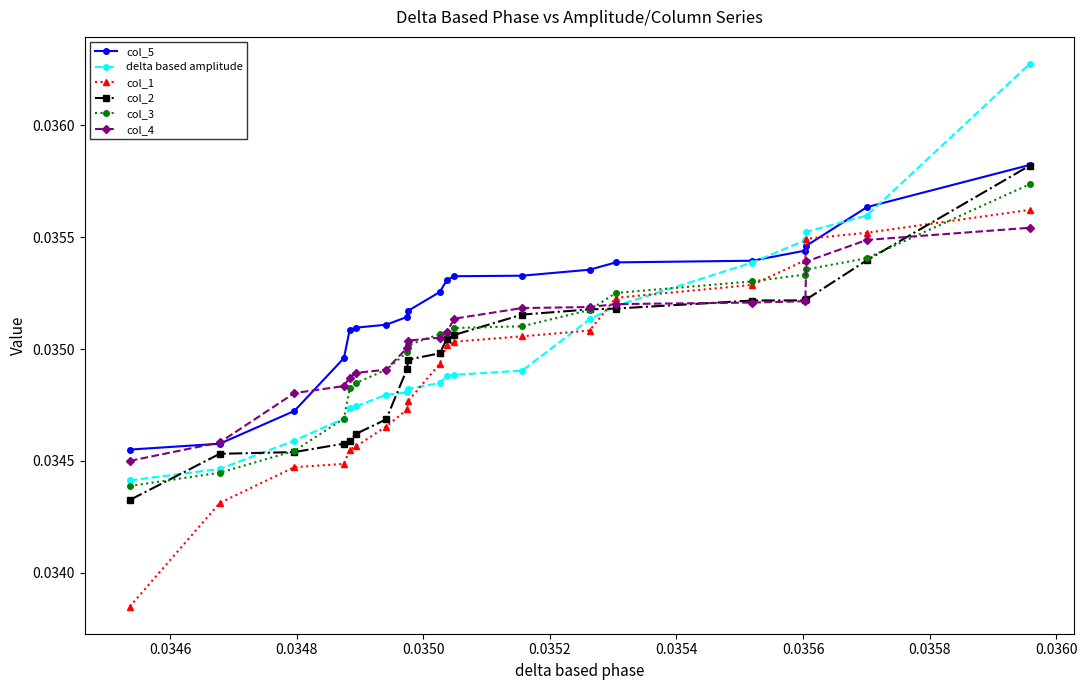

Which series has the largest range (max minus min)?

delta based amplitude